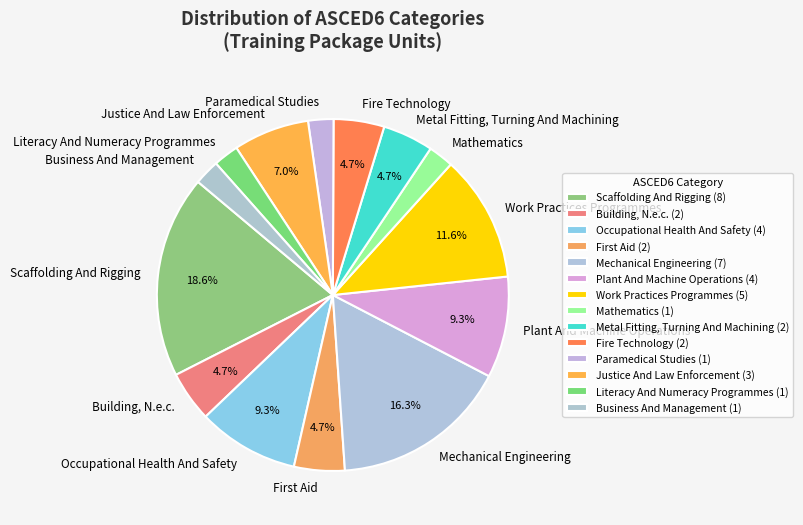

Is there any slice that represents more than half of the pie?

No